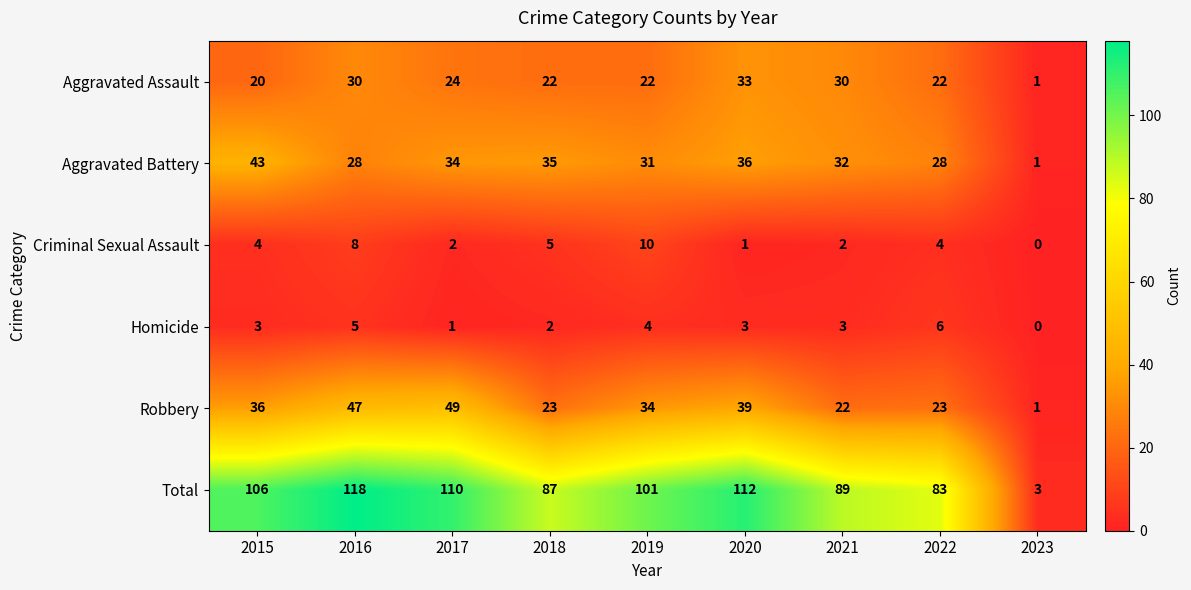

What is the spread (max minus min) of values at 2022?

79